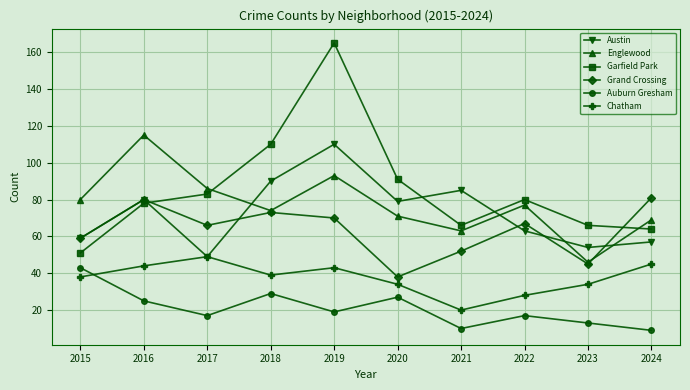

In Englewood, how many points are lower than both neighbors (excluding endpoints)?

3